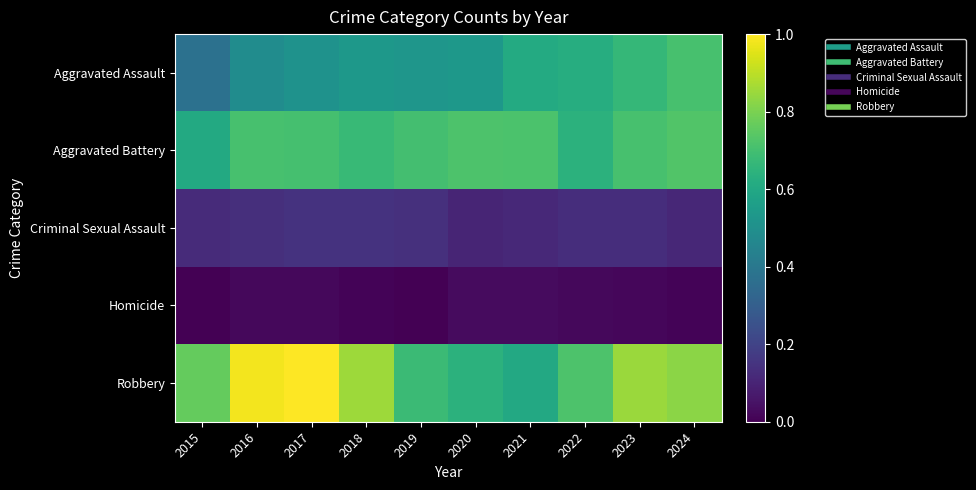

List the series in order of their peak value, lowest first.

Homicide, Criminal Sexual Assault, Aggravated Assault, Aggravated Battery, Robbery